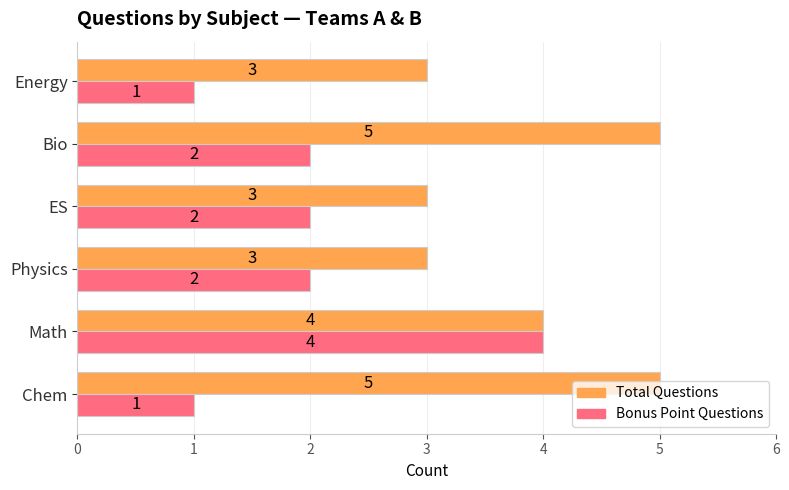

What is the difference between the maximum and minimum values in the Bonus Point Questions series?

3